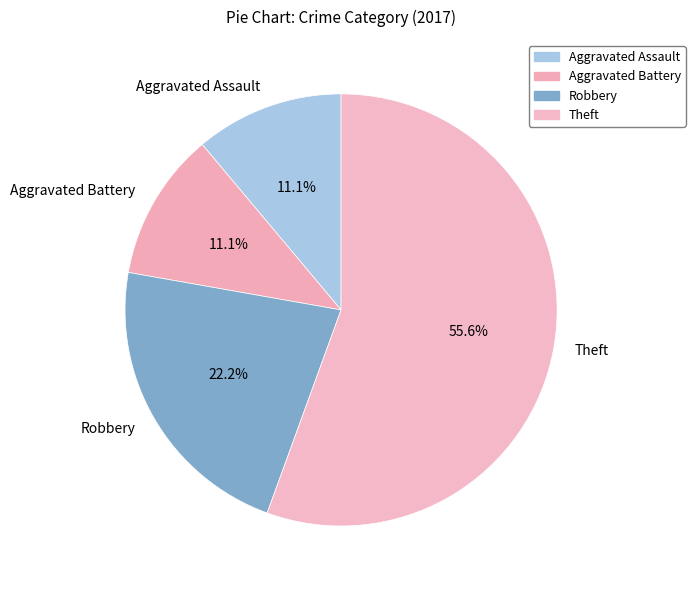

Combined, do Theft and Aggravated Battery account for over 50%?

Yes